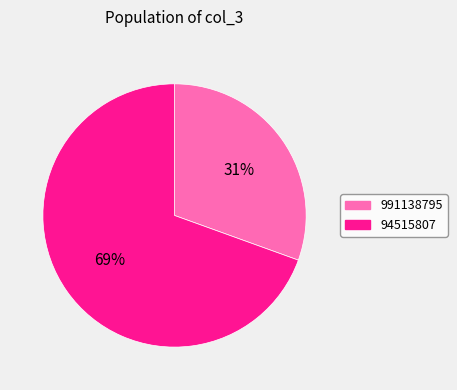

True or false: 991138795 accounts for 31% of the total.

True